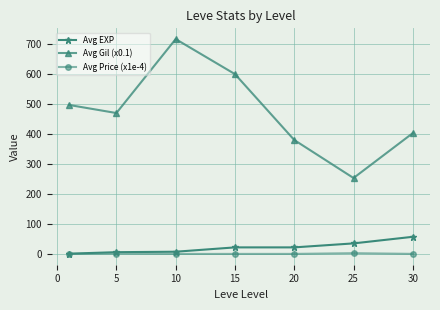

Which series has the widest spread of values?

Avg Gil (x0.1)